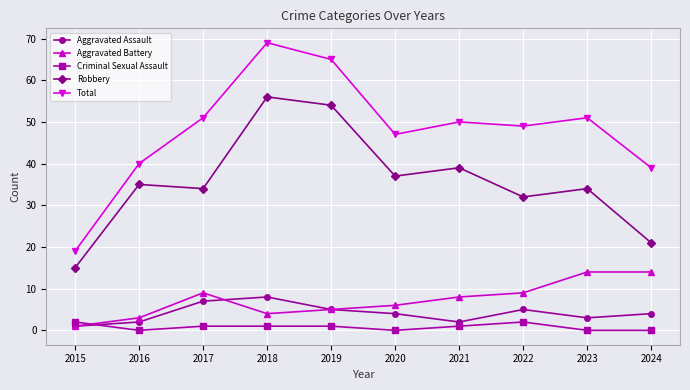

True or false: Total and Aggravated Assault cross at least once.

False